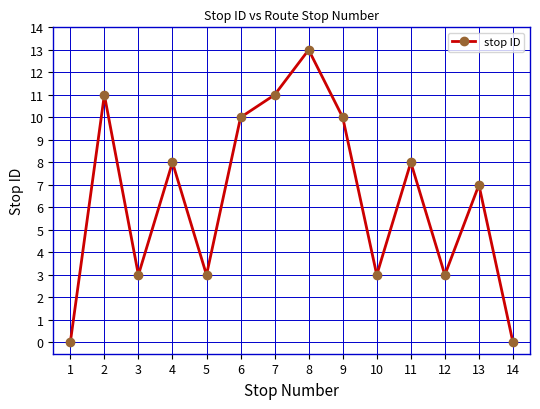

The value at 5 is 2. True or false?

False